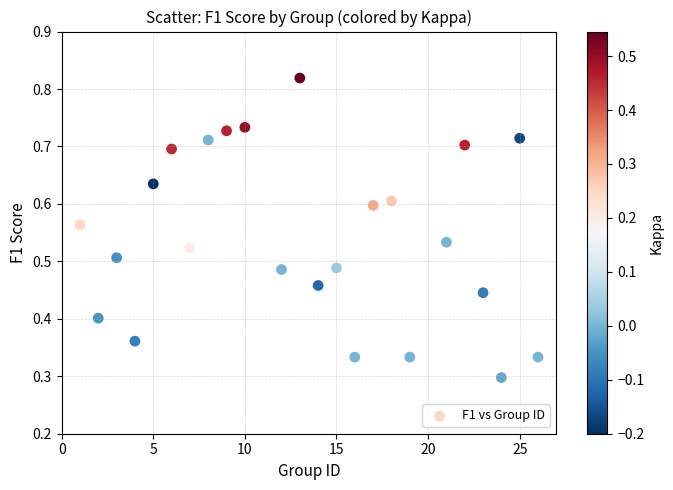

What is the range of X values (max minus min)?

25.0